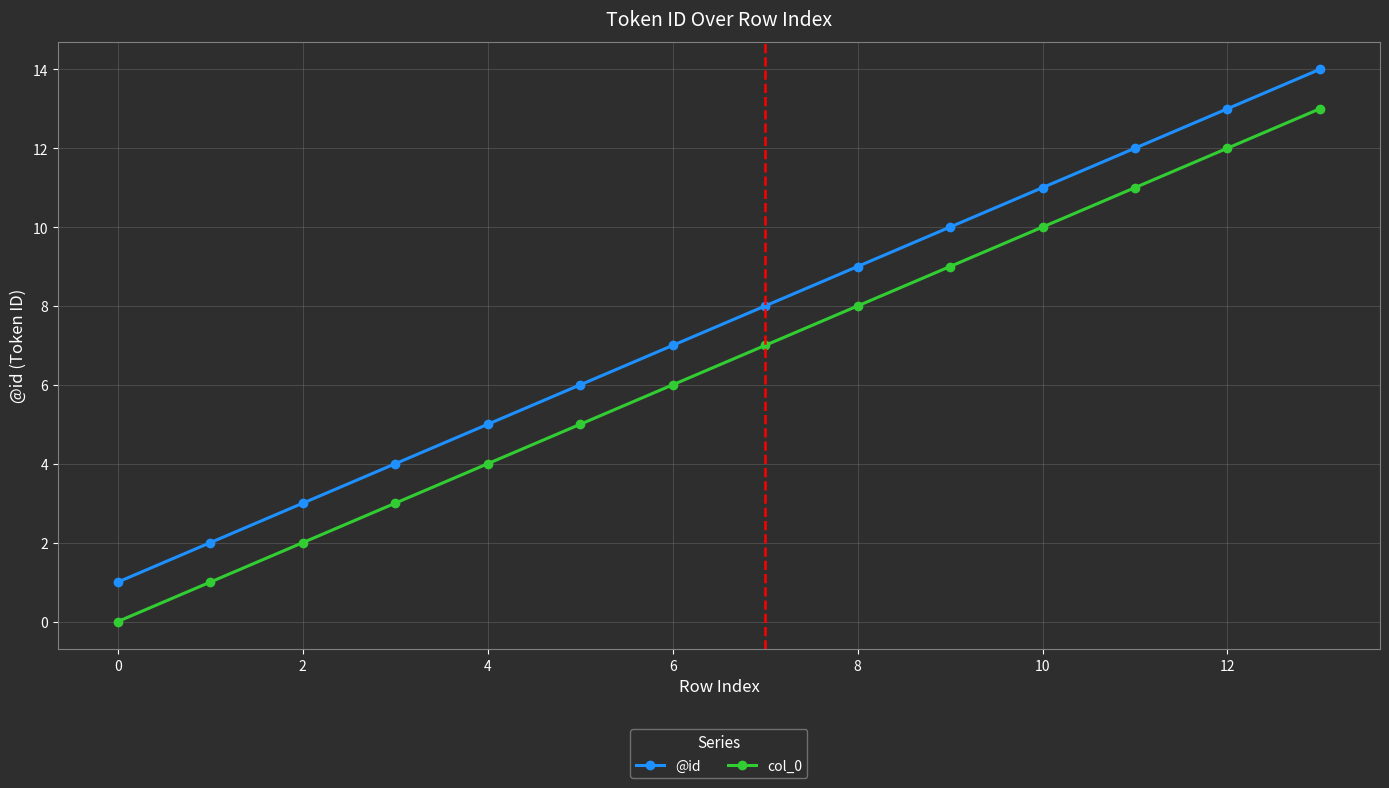

What is the difference between the maximum and second lowest values in the col_0 series?

12